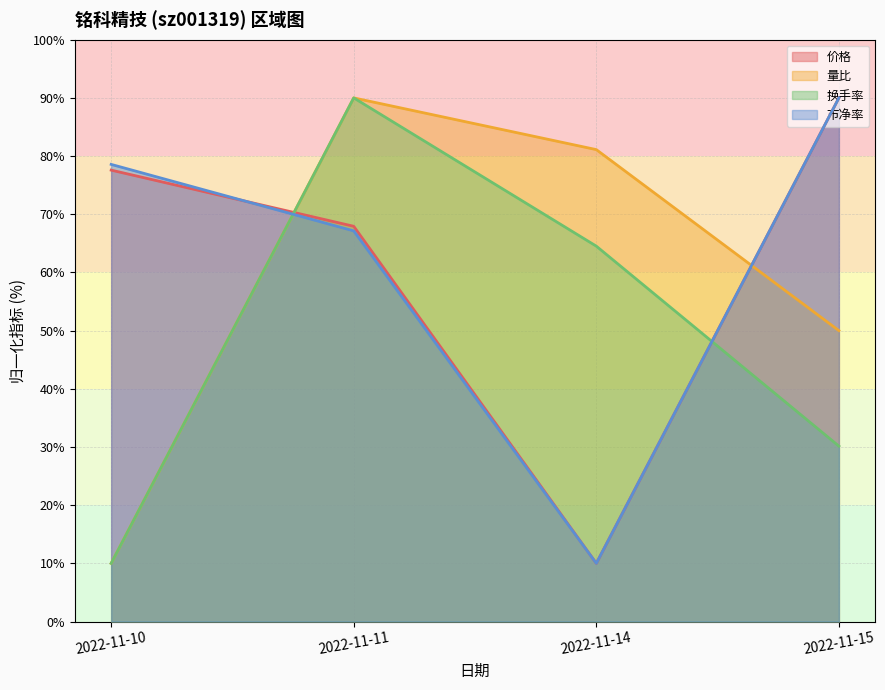

At which label is 量比 closest to 50?

2022-11-15